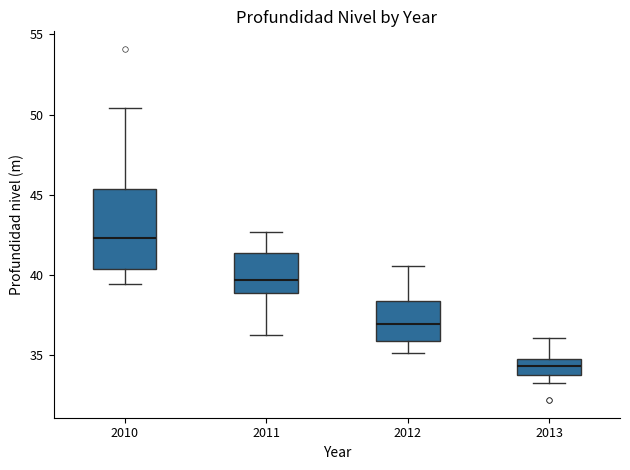

Reading left to right, read every box against the y-axis: the position of its median line, the range the box covers, and the ends of its whiskers. The values are not printed on the chart, so give them approximately, as read against the axis.

2010: median 42.5, box 40.5 to 45.5, whiskers 39.5 to 50.5
2011: median 39.5, box 39.0 to 41.5, whiskers 36.5 to 42.5
2012: median 37.0, box 36.0 to 38.5, whiskers 35.0 to 40.5
2013: median 34.5, box 34.0 to 35.0, whiskers 33.5 to 36.0